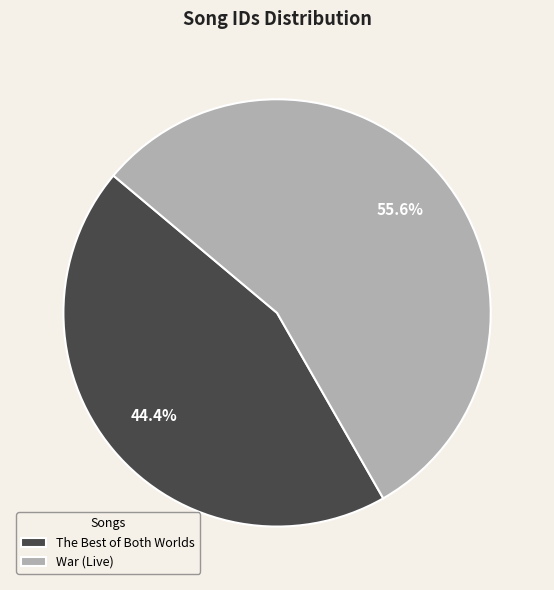

Count the number of slices in the pie.

2